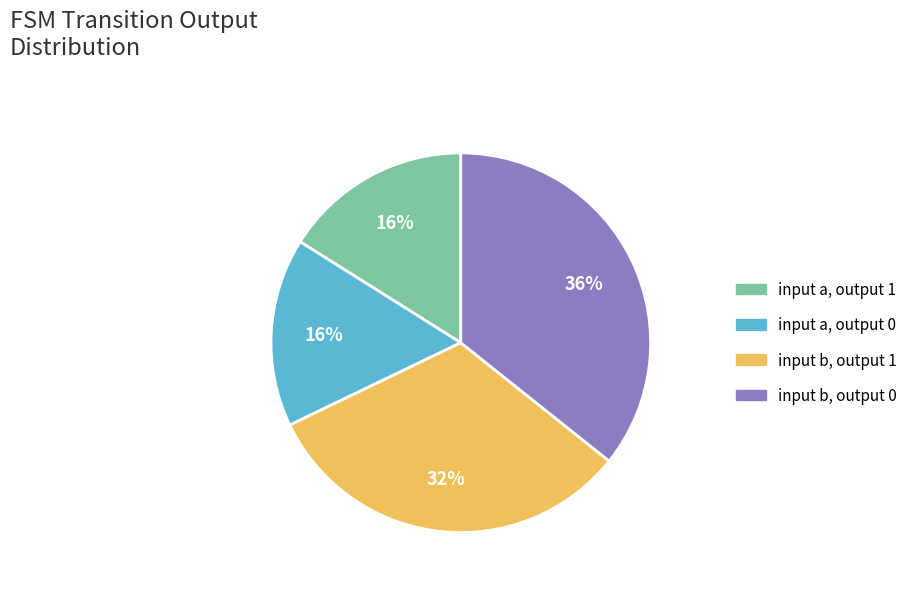

To the nearest percent, what is the difference between the largest and smallest slice percentages?

20%